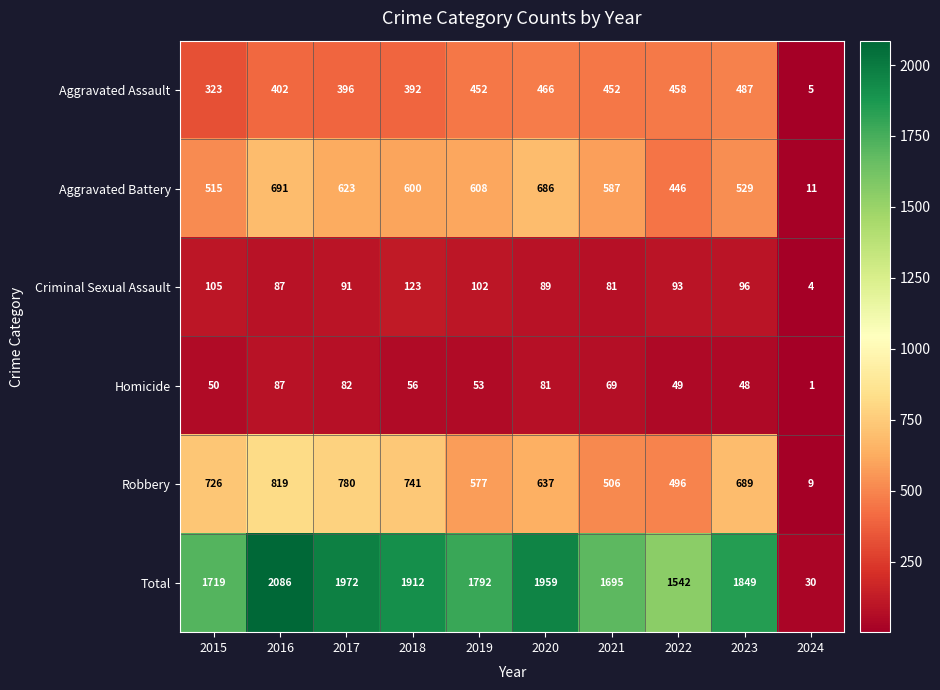

List the series in order of their peak value, highest first.

Total, Robbery, Aggravated Battery, Aggravated Assault, Criminal Sexual Assault, Homicide